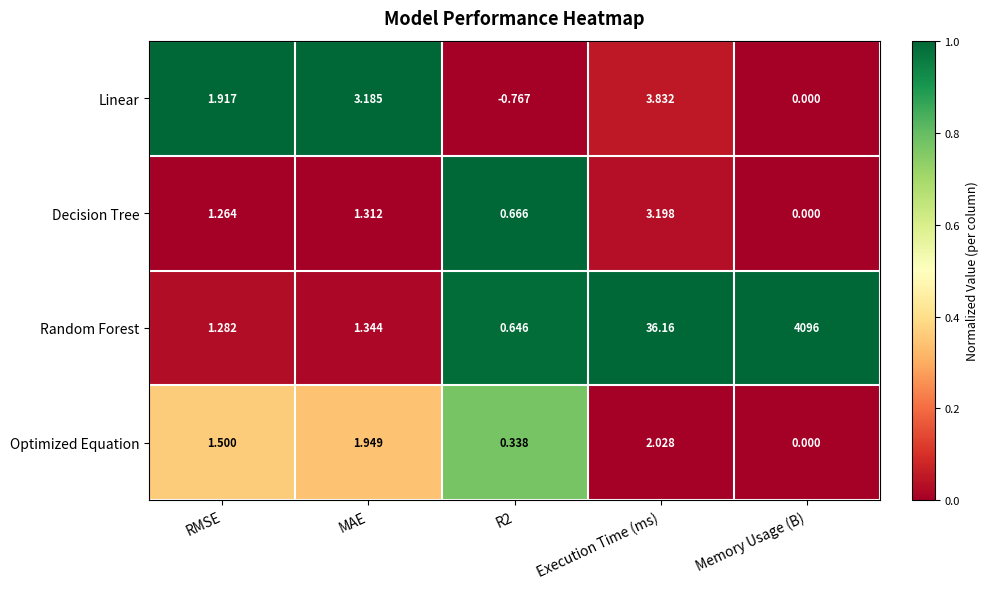

At which category does the chart reach its minimum across all series?

R2